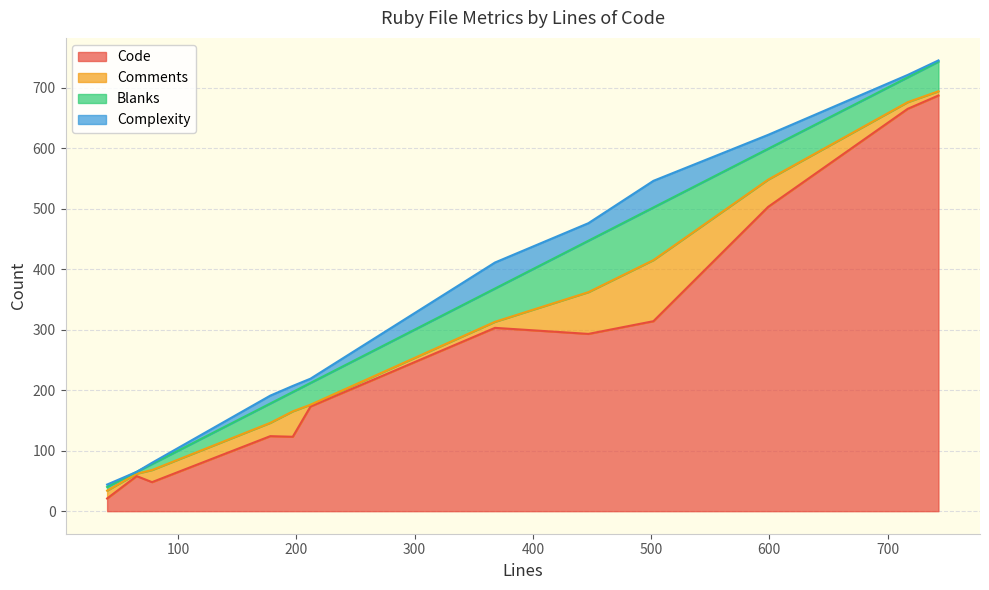

What is the difference between the second highest and minimum values in the Blanks series?

82